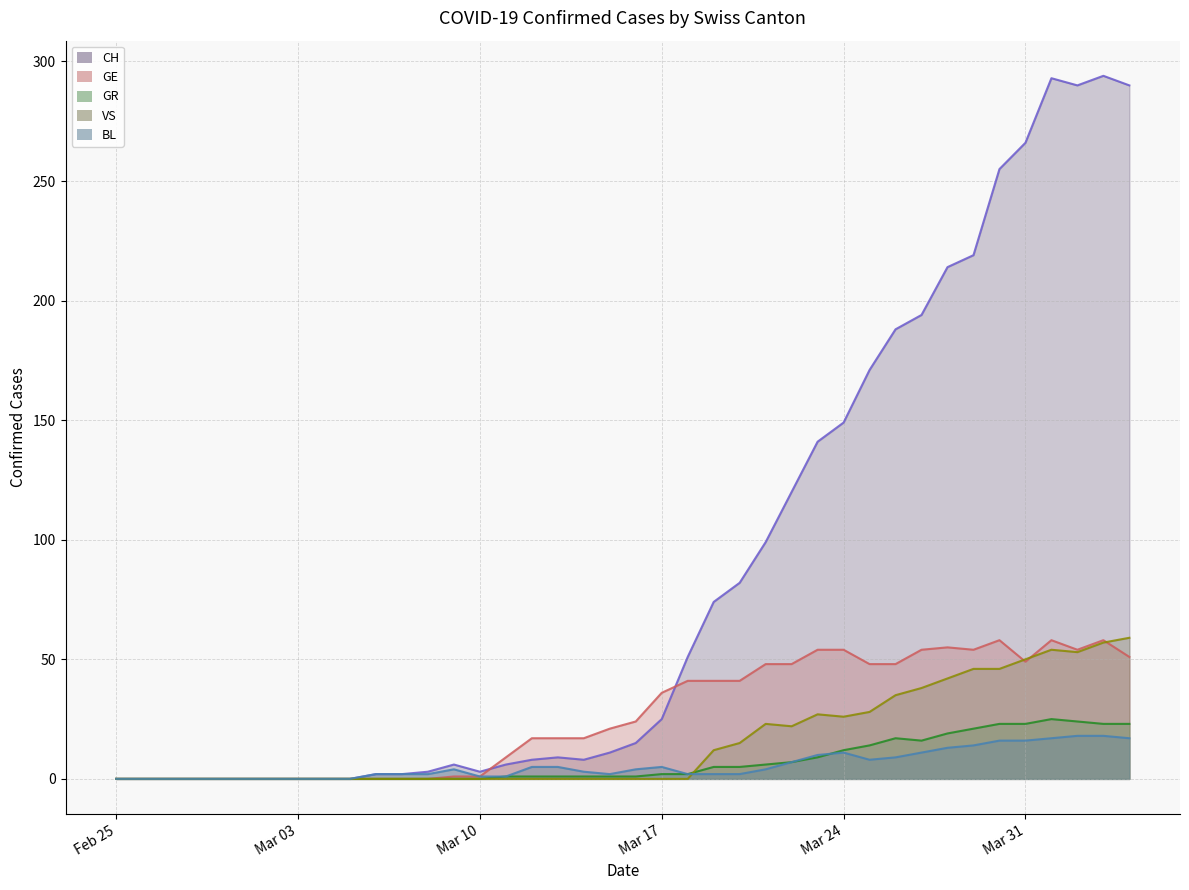

Reading left to right, list all the values displayed in this chart.

CH: 0	0	0	0	0	0	0	0	0	0	2	2	3	6	3	6	8	9	8	11	15	25	51	74	82	99	120	141	149	171	188	194	214	219	255	266	293	290	294	290
GE: 0	0	0	0	0	0	0	0	0	0	0	0	0	1	1	9	17	17	17	21	24	36	41	41	41	48	48	54	54	48	48	54	55	54	58	49	58	54	58	51
GR: 0	0	0	0	0	0	0	0	0	0	0	0	0	0	0	1	1	1	1	1	1	2	2	5	5	6	7	9	12	14	17	16	19	21	23	23	25	24	23	23
VS: 0	0	0	0	0	0	0	0	0	0	0	0	0	0	0	0	0	0	0	0	0	0	0	12	15	23	22	27	26	28	35	38	42	46	46	50	54	53	57	59
BL: 0	0	0	0	0	0	0	0	0	0	2	2	2	4	1	1	5	5	3	2	4	5	2	2	2	4	7	10	11	8	9	11	13	14	16	16	17	18	18	17